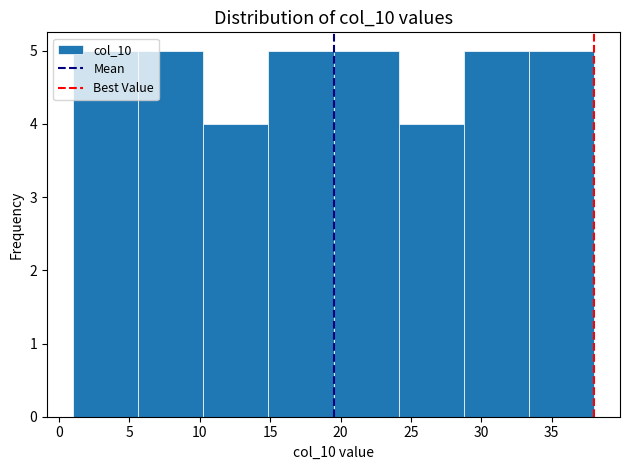

Reading left to right, list every bar in this chart as the range it spans on the x-axis followed by its height. Neither the bar edges nor the heights are printed on the chart, so give them approximately, as read against the axes.

1.0 to 5.5: 5
5.5 to 10.5: 5
10.5 to 15.0: 4
15.0 to 19.5: 5
19.5 to 24.0: 5
24.0 to 29.0: 4
29.0 to 33.5: 5
33.5 to 38.0: 5